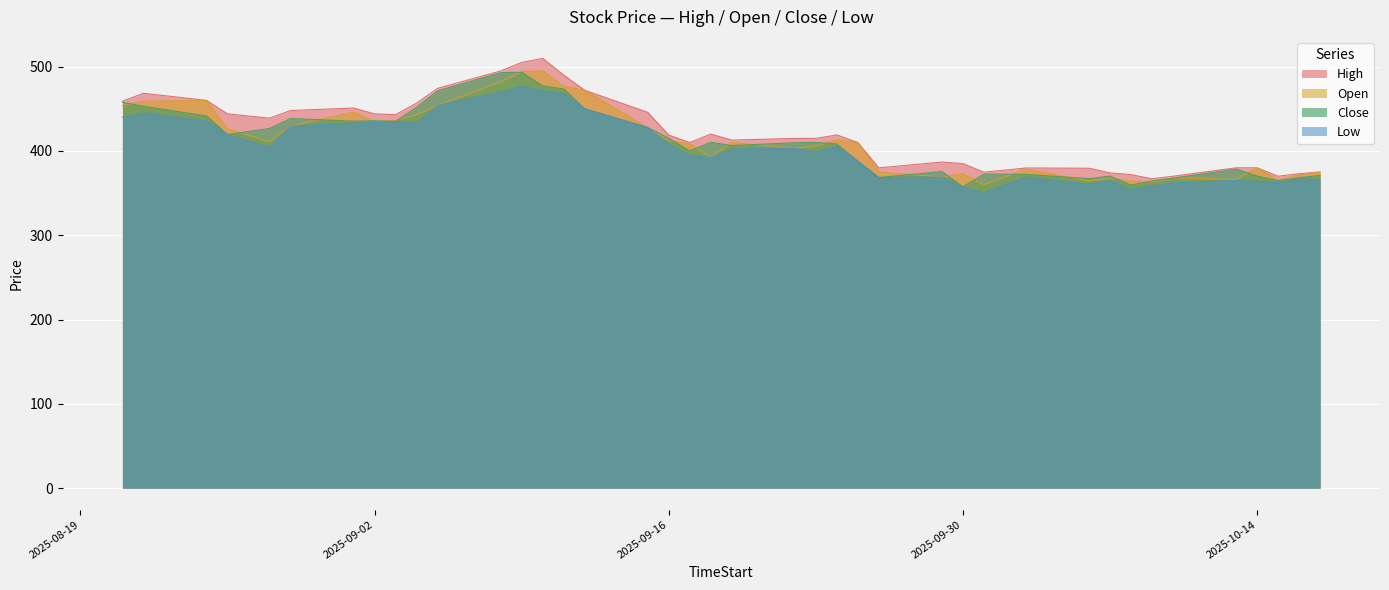

What is the label of the 25th point from the left?

2025-09-25